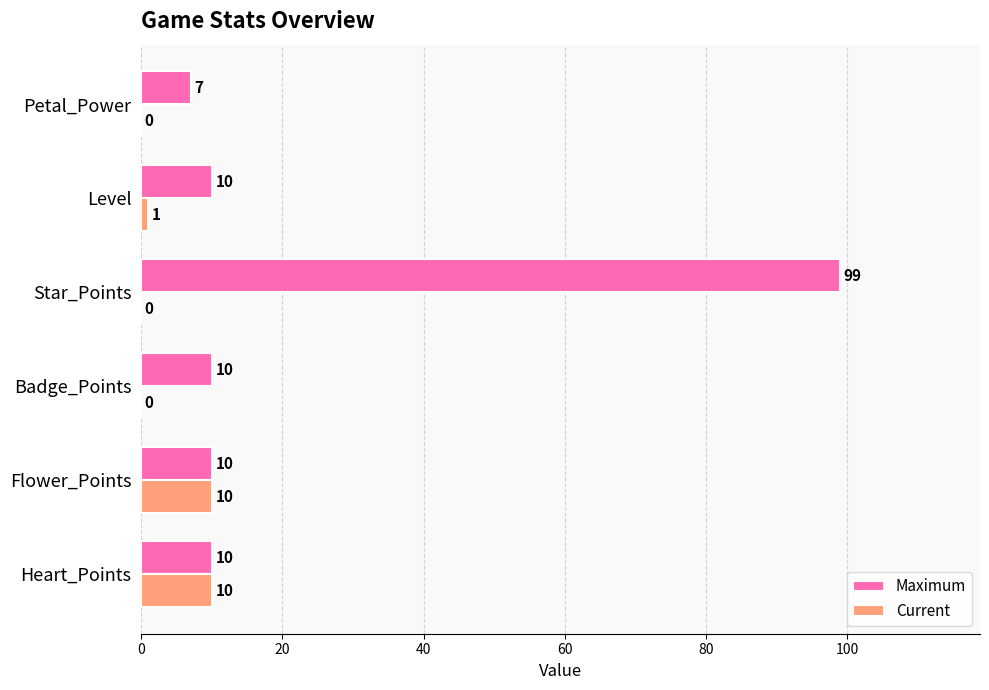

What is the sum of all Current values?

21